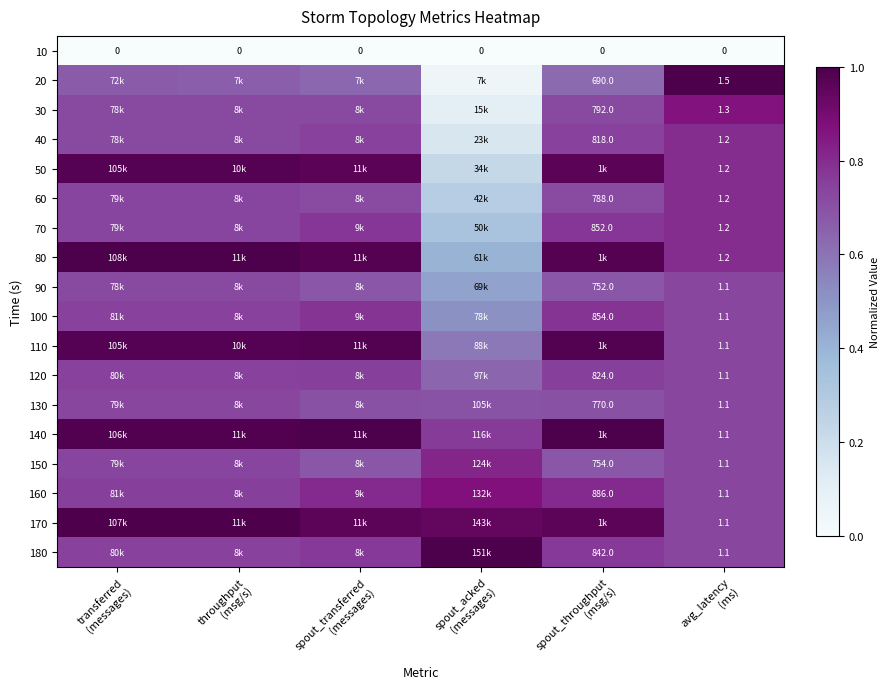

What is the greatest value displayed?

1.0